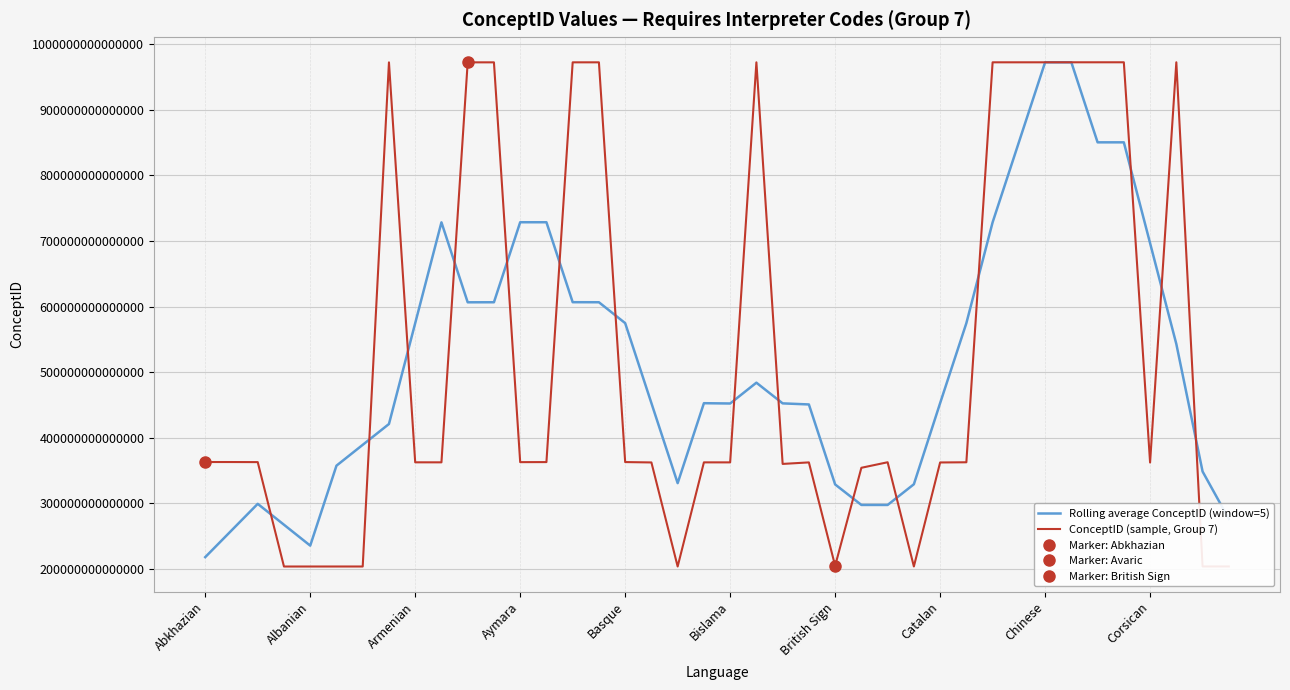

How many lines are shown in the chart?

2